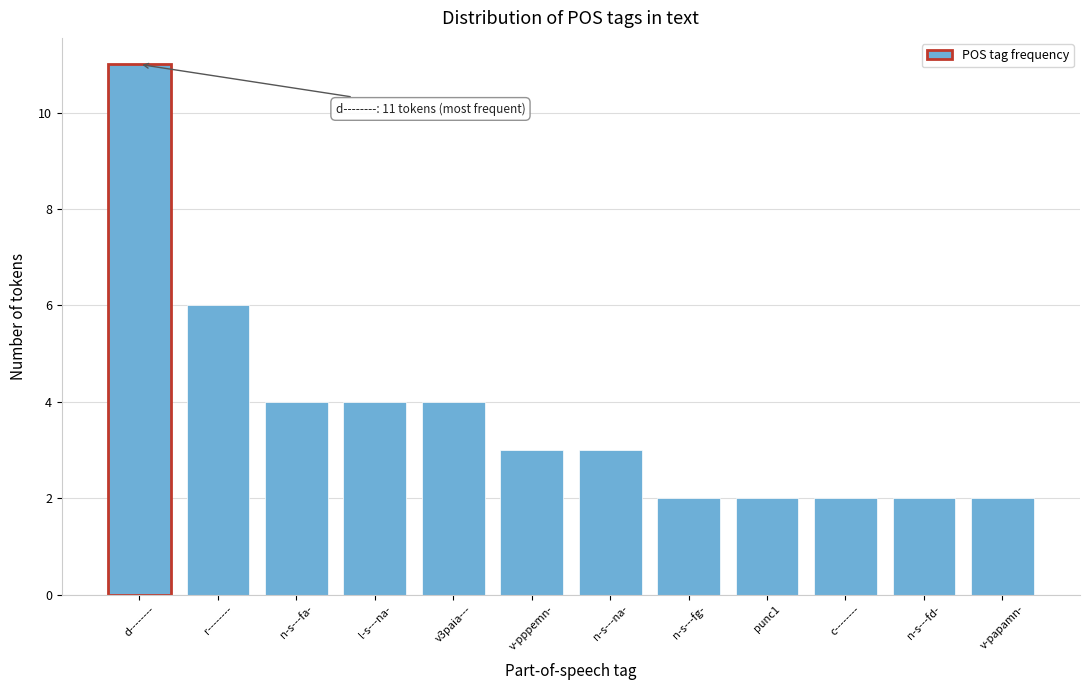

Reading left to right, what are all the values shown in this chart?

11	6	4	4	4	3	3	2	2	2	2	2